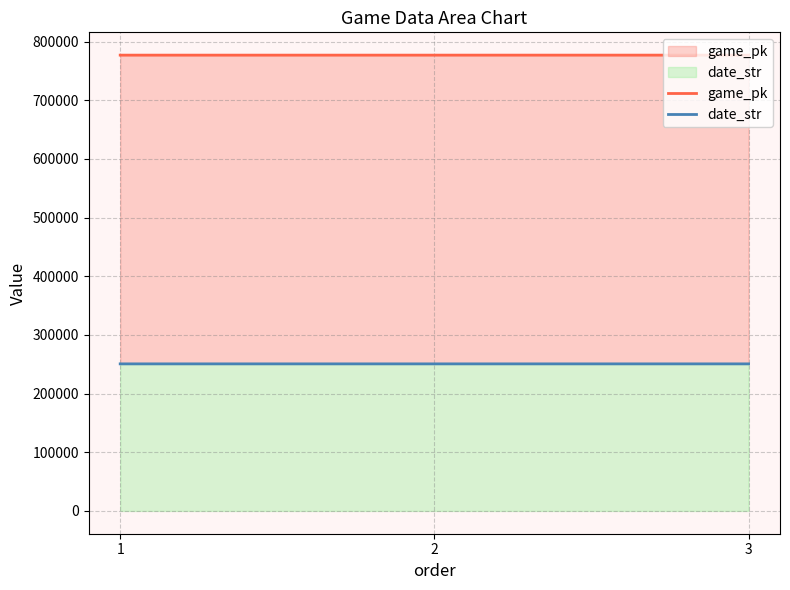

Between 2 and 3, which series saw the biggest shift?

game_pk